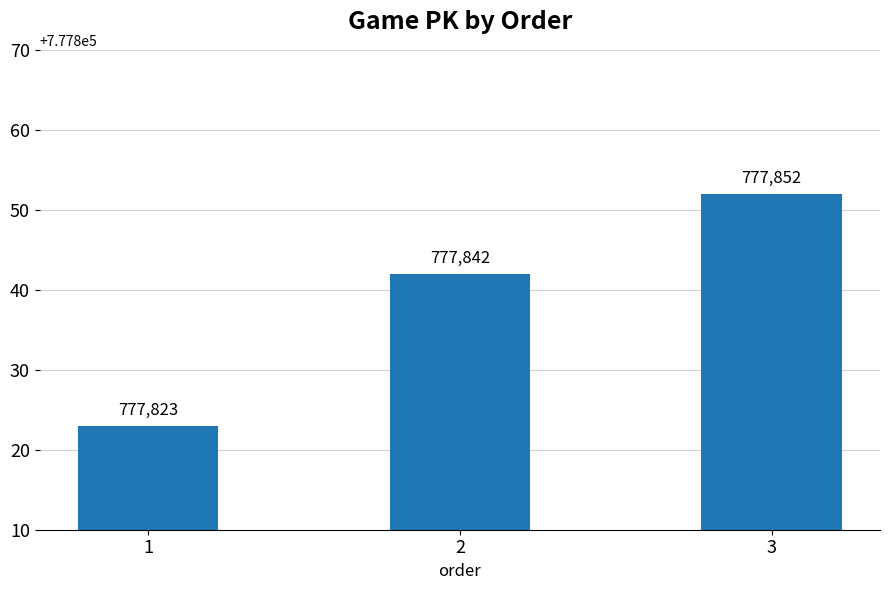

List the labels in order of value, smallest first.

1, 2, 3